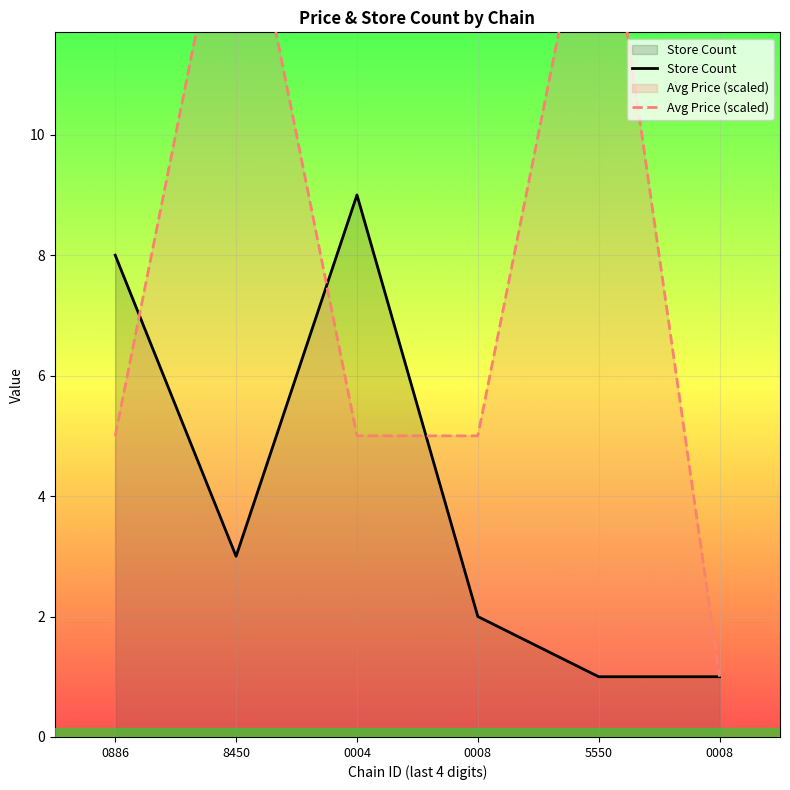

What is the difference between the Store Count values at 0008 and 0008?

1.0